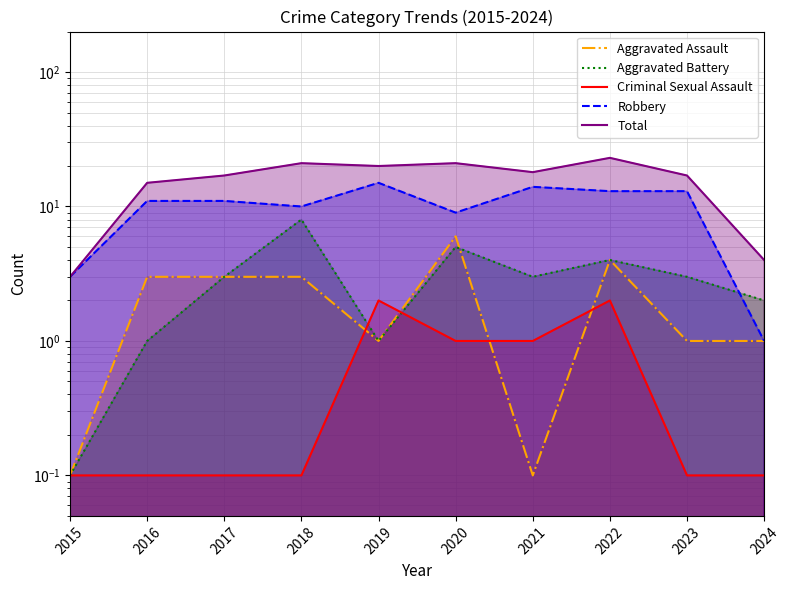

What is the difference between the second highest and second lowest values in the Total series?

17.0